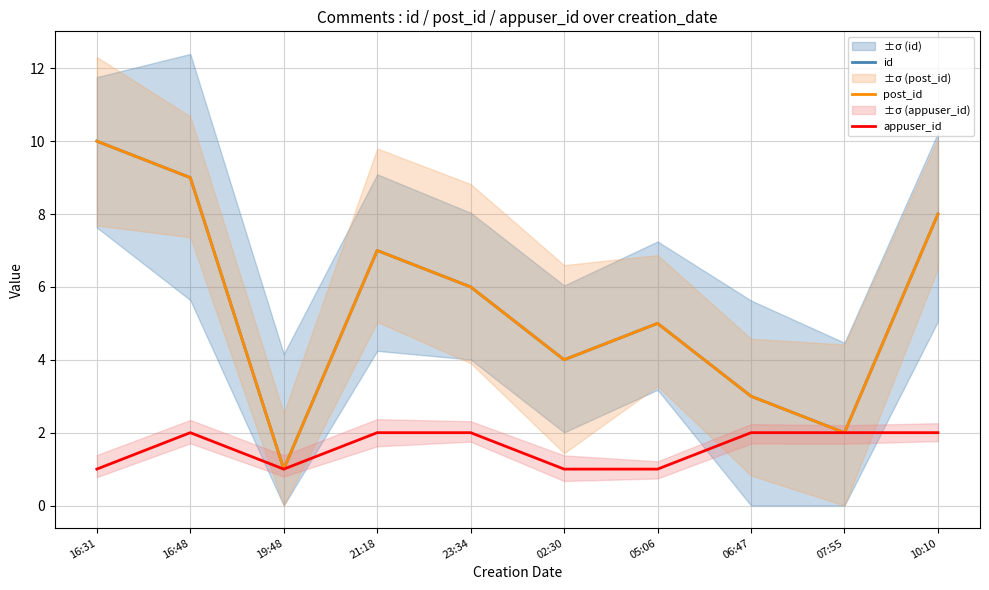

Where does the id series first go above 6?

16:31